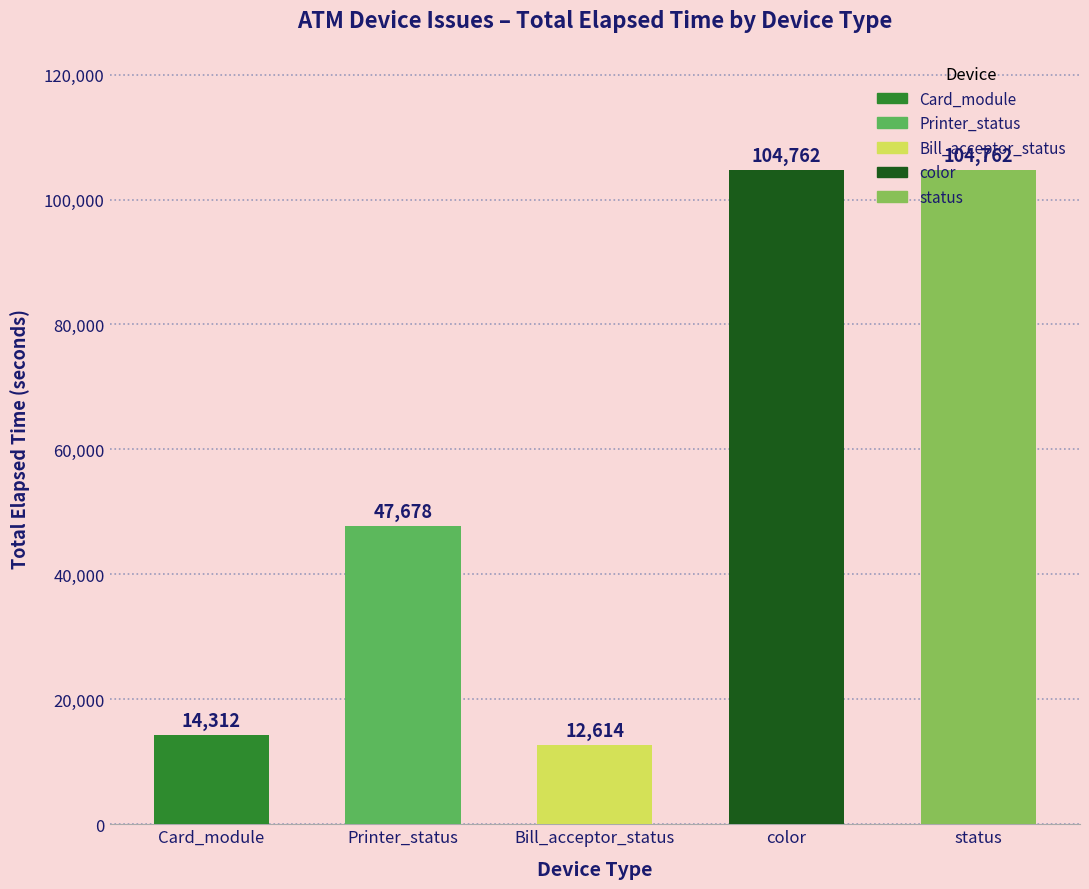

Where is the data nearest to the value 58688?

Printer_status